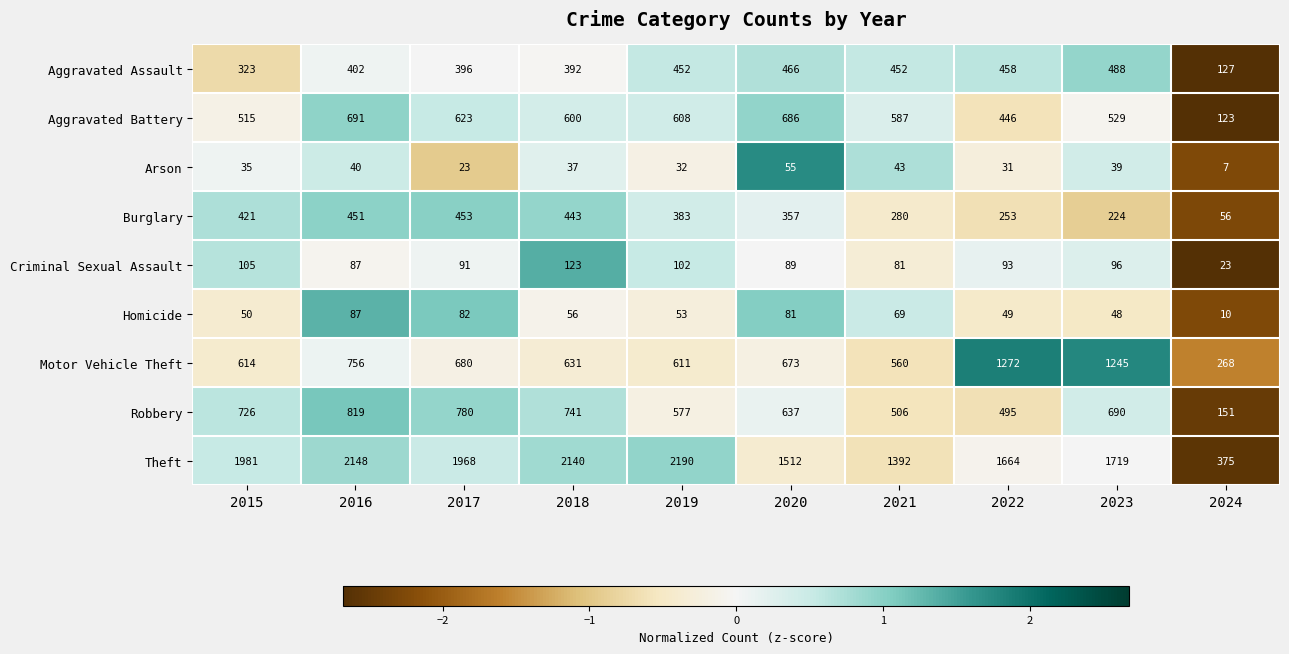

Which series has the widest spread of values?

Theft